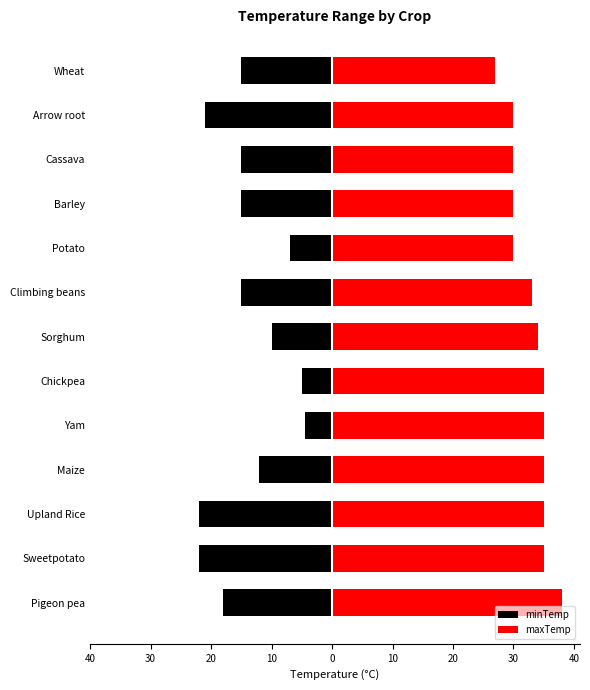

Which series has the largest total across all categories?

maxTemp